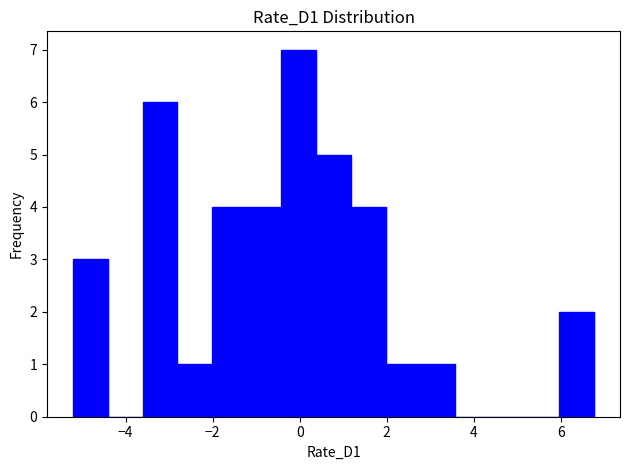

Read against the x-axis, roughly where is the centre of the tallest bar?

0.0